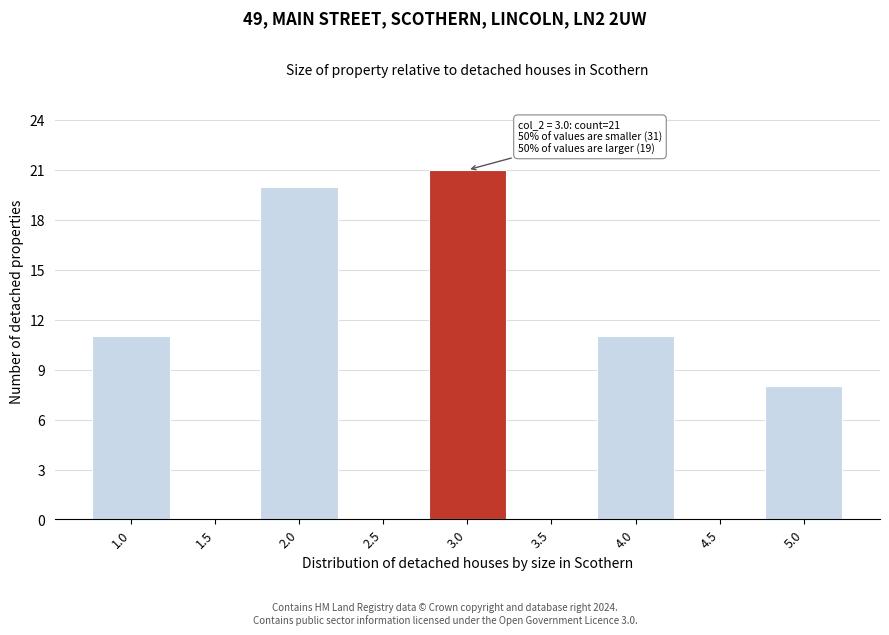

Reading left to right, what are all the values shown in this chart?

1.0=11	1.5=0	2.0=20	2.5=0	3.0=21	3.5=0	4.0=11	4.5=0	5.0=8